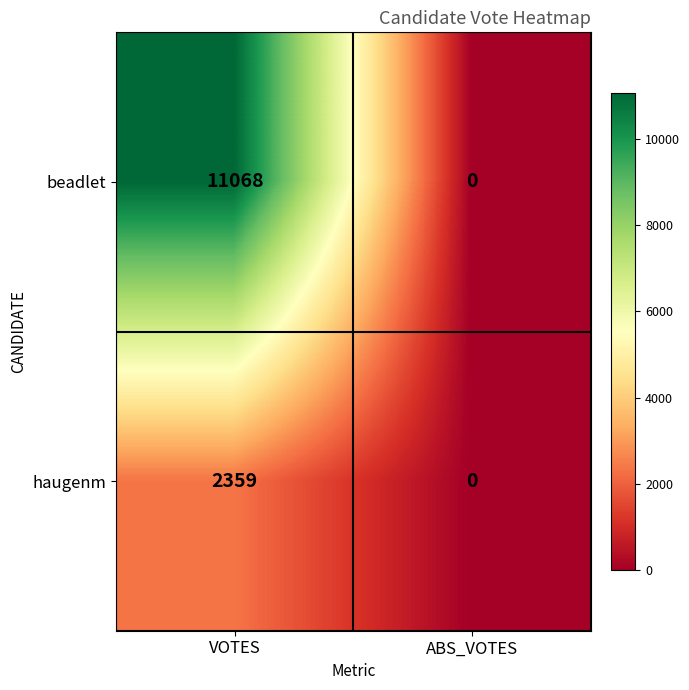

How many categories are shown in the chart?

2